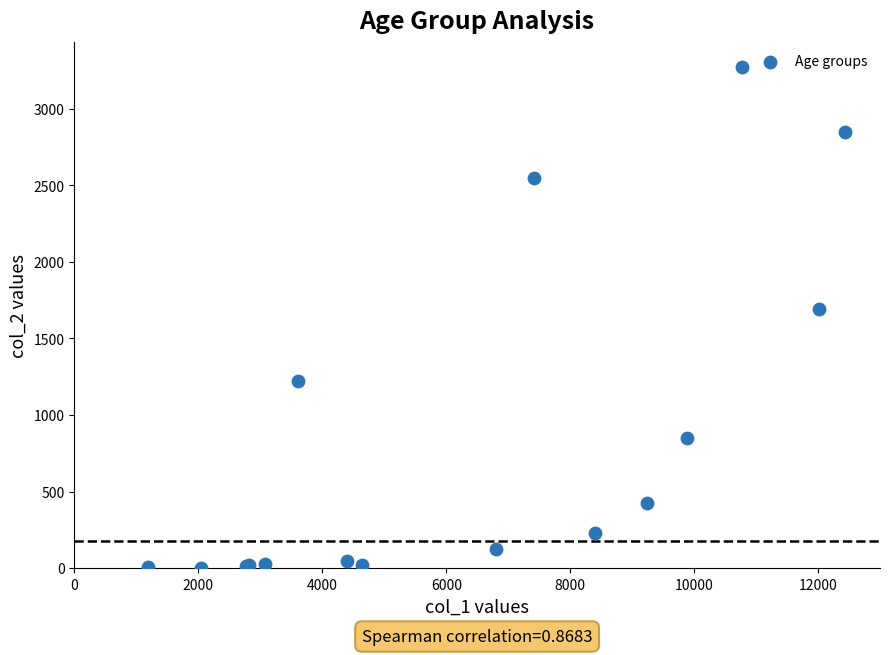

What Y value in the scatter plot is closest to 1638?

1690